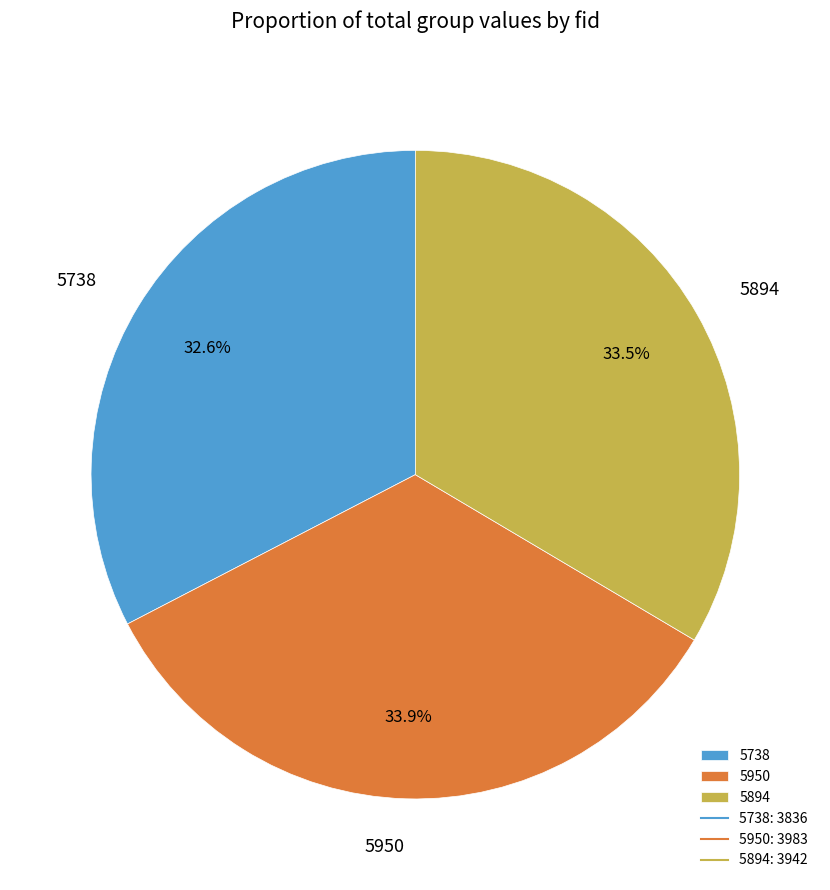

Count the number of slices in the pie.

3